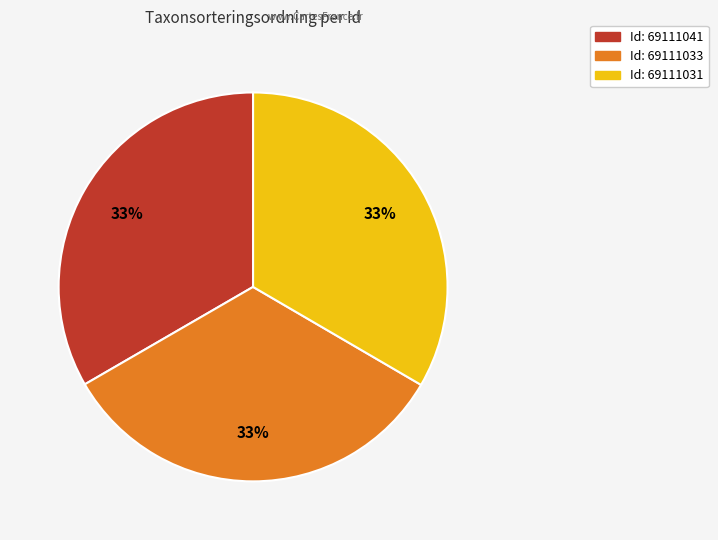

To the nearest percent, what is the average slice percentage?

33%